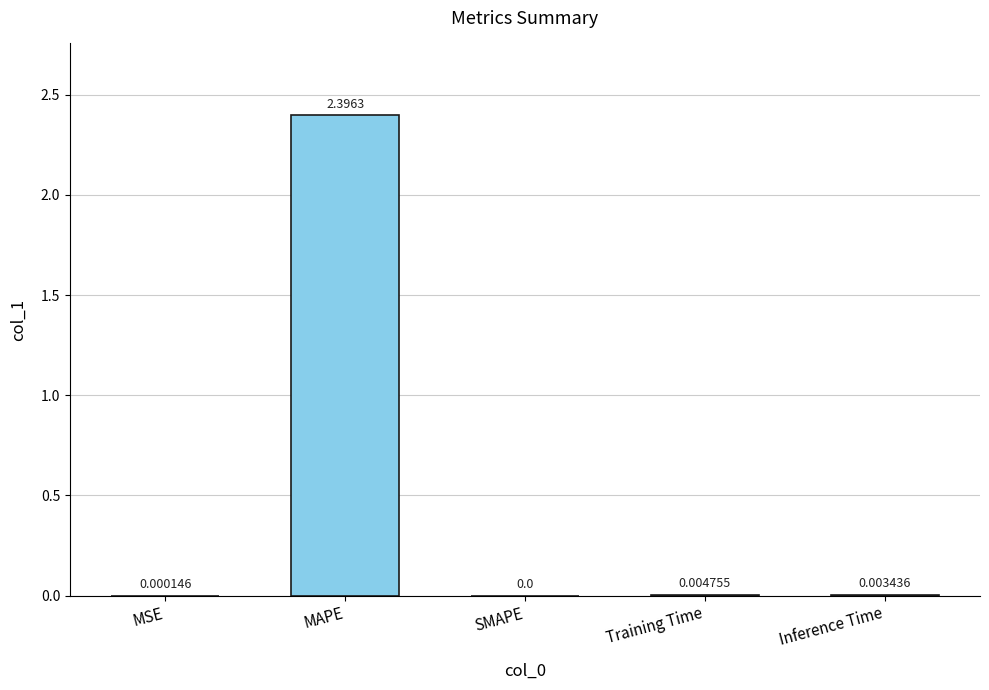

What is the sum of all values?

2.4